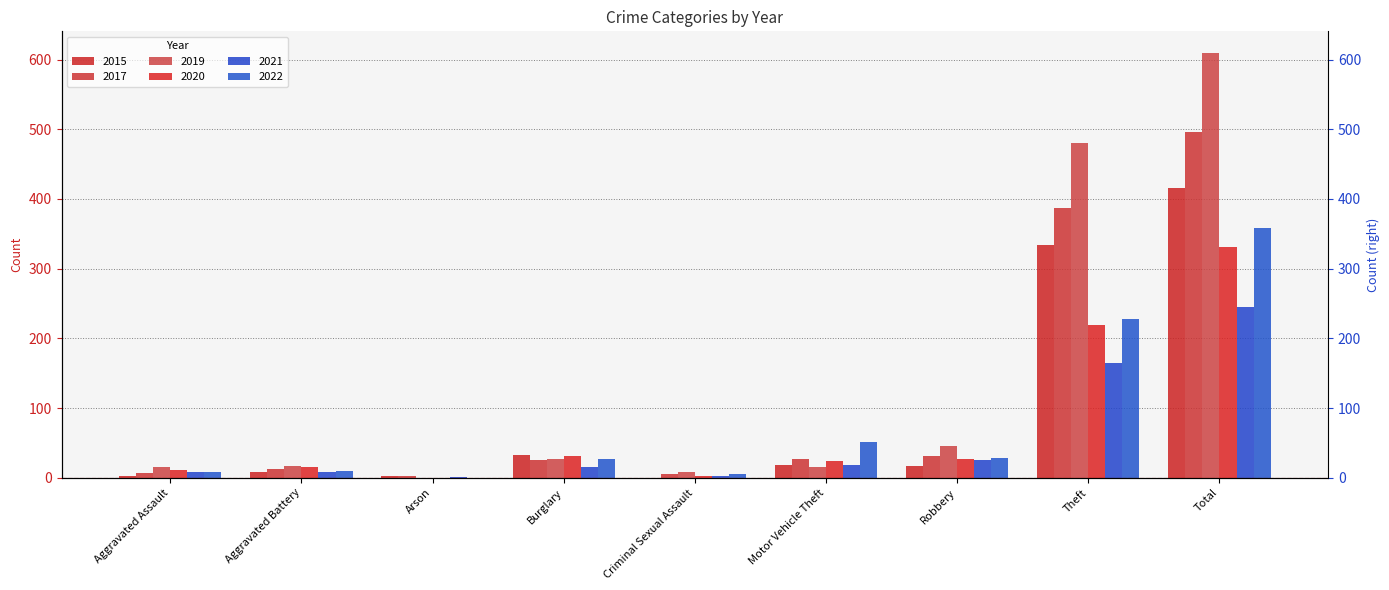

What is the label of the 2nd bar from the right?

Theft